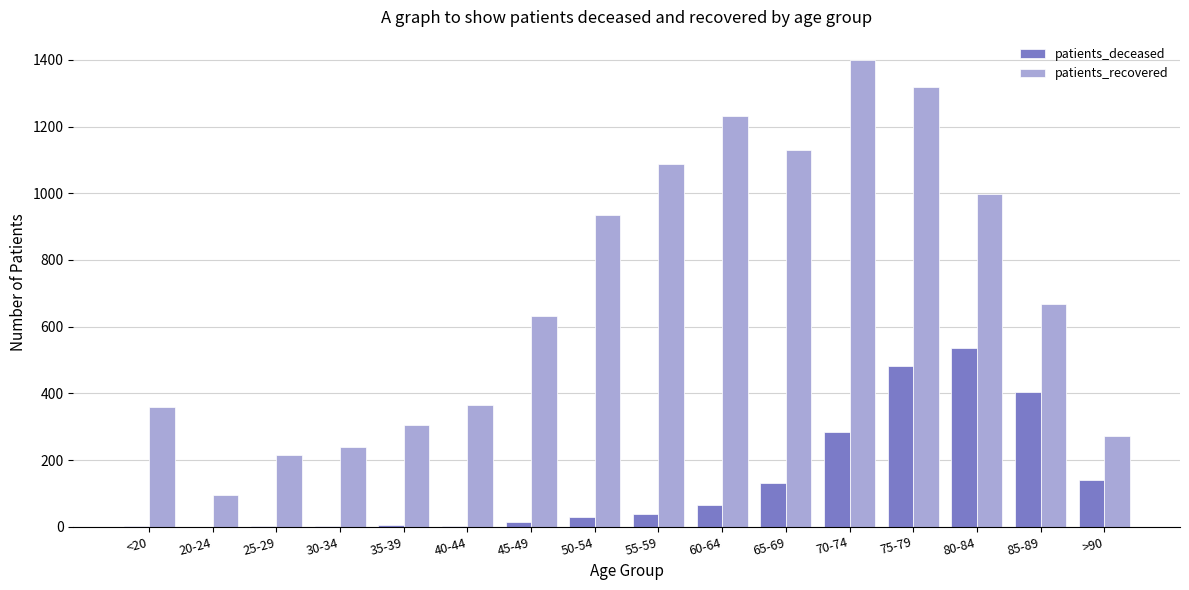

What is the maximum value shown in the chart?

1399